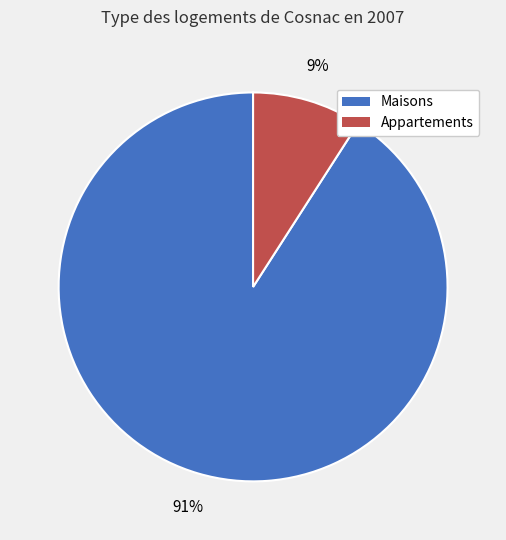

To the nearest percent, what is the difference between the largest and smallest slice percentages?

82%